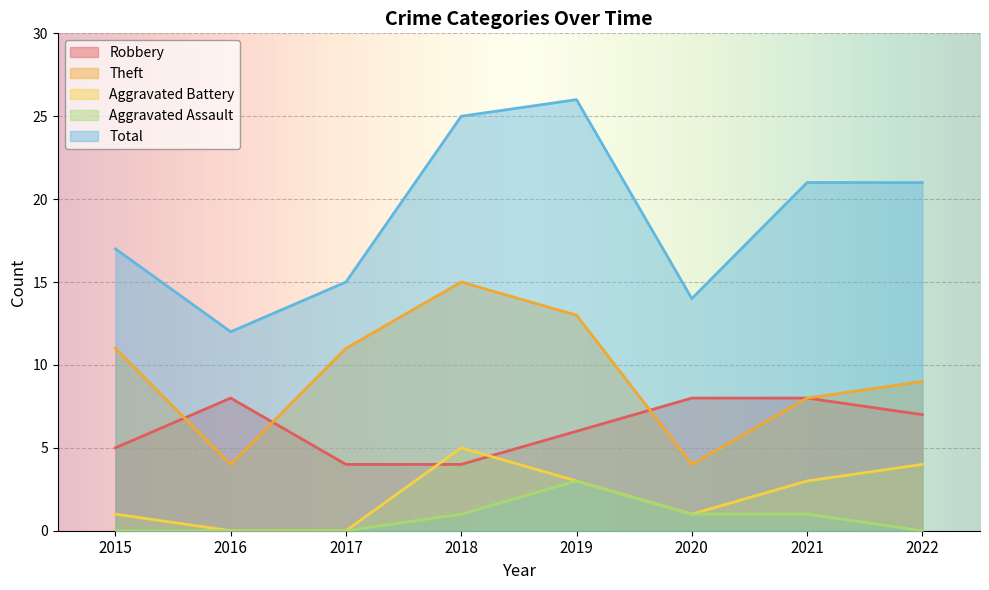

Does the chart display data point markers on the line(s)?

No